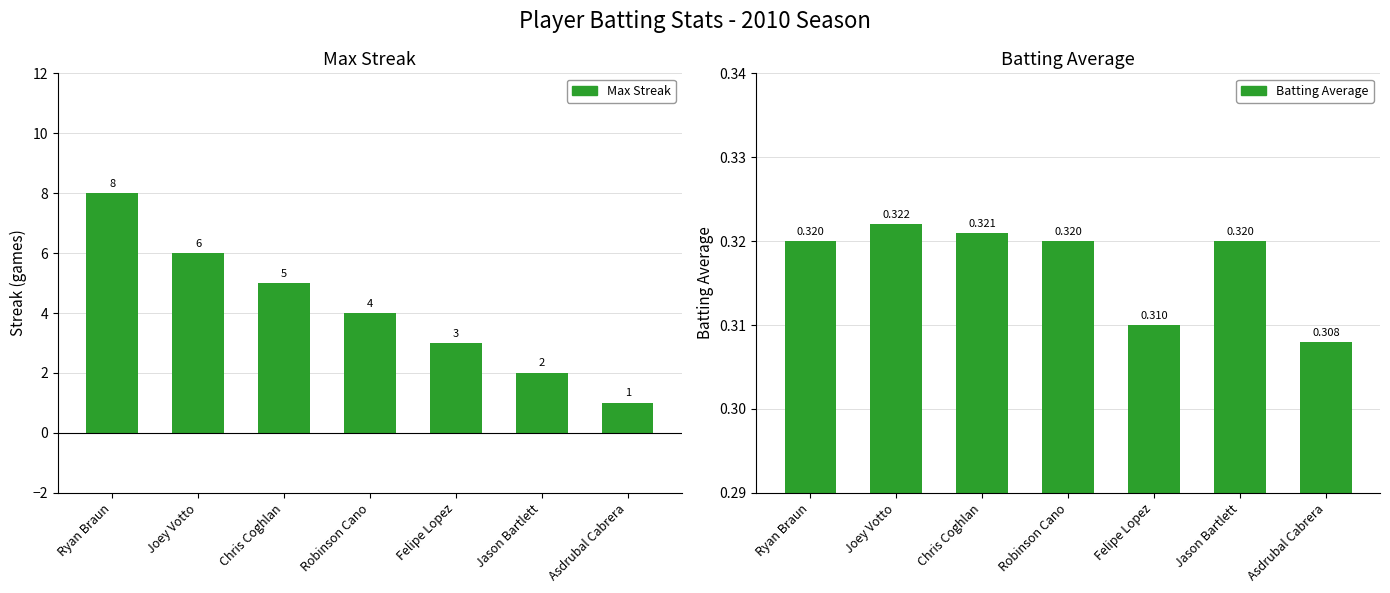

What is the label of the 6th bar from the left?

Jason Bartlett